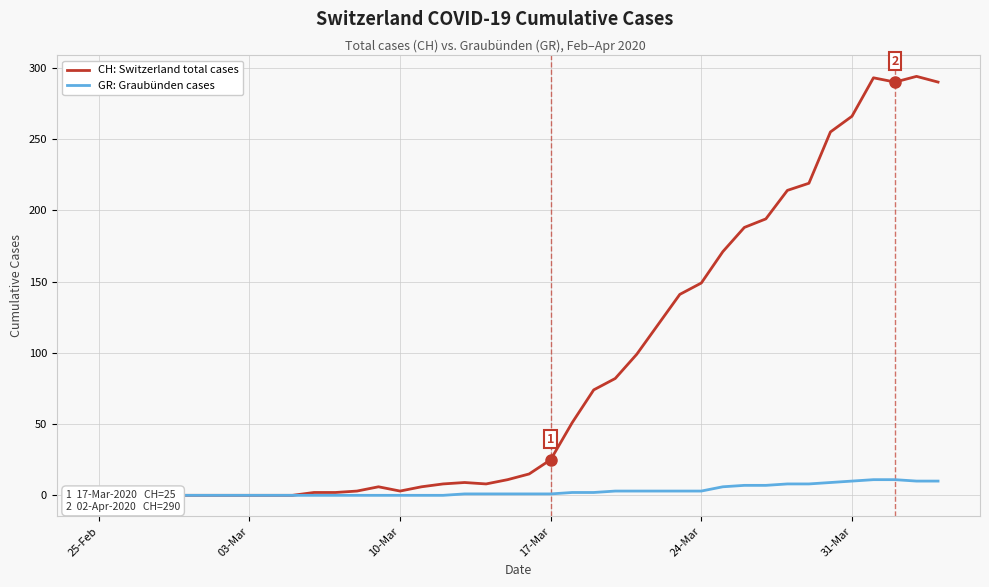

How many lines are shown in the chart?

2